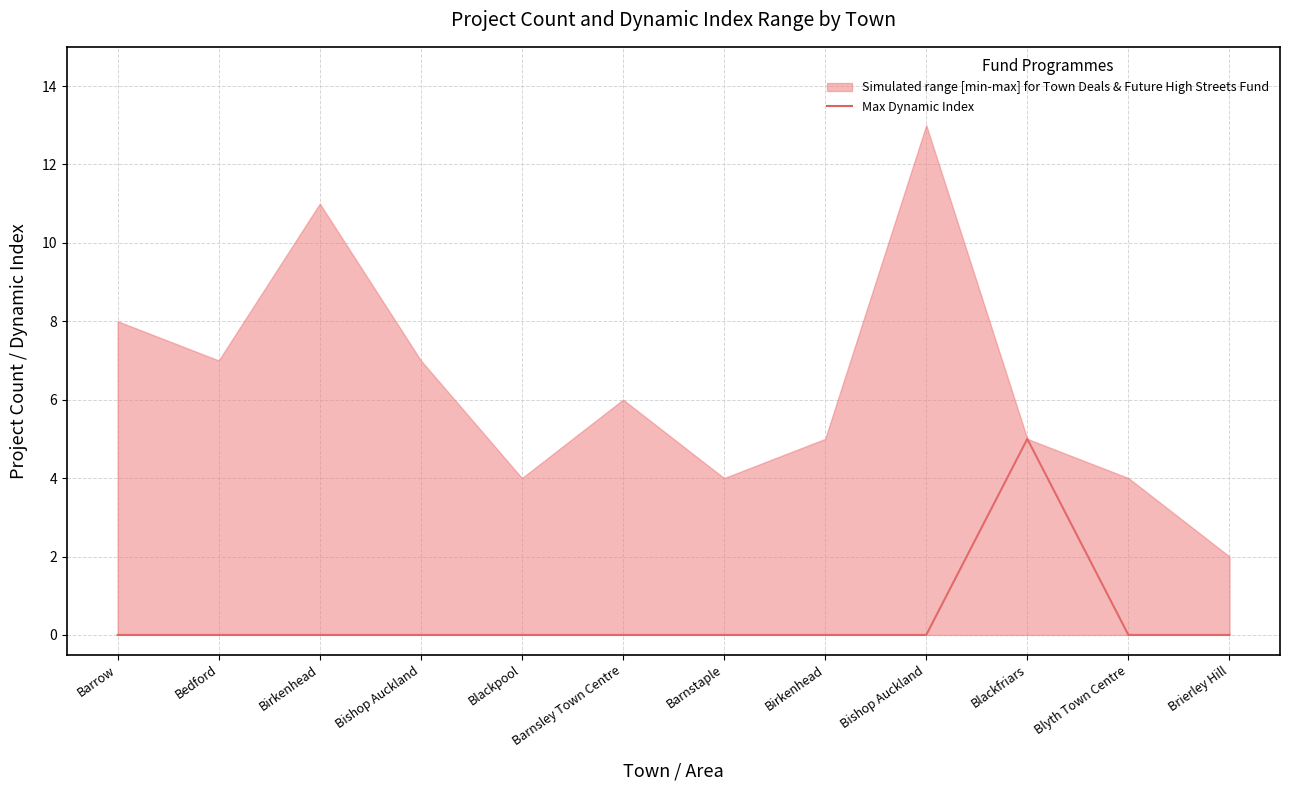

How many points are higher than both their immediate neighbors (excluding endpoints)?

1